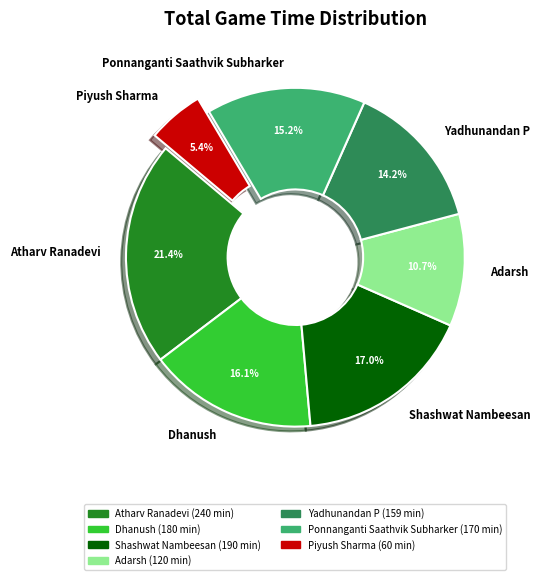

Do Adarsh and Piyush Sharma together represent more than half of the pie?

No